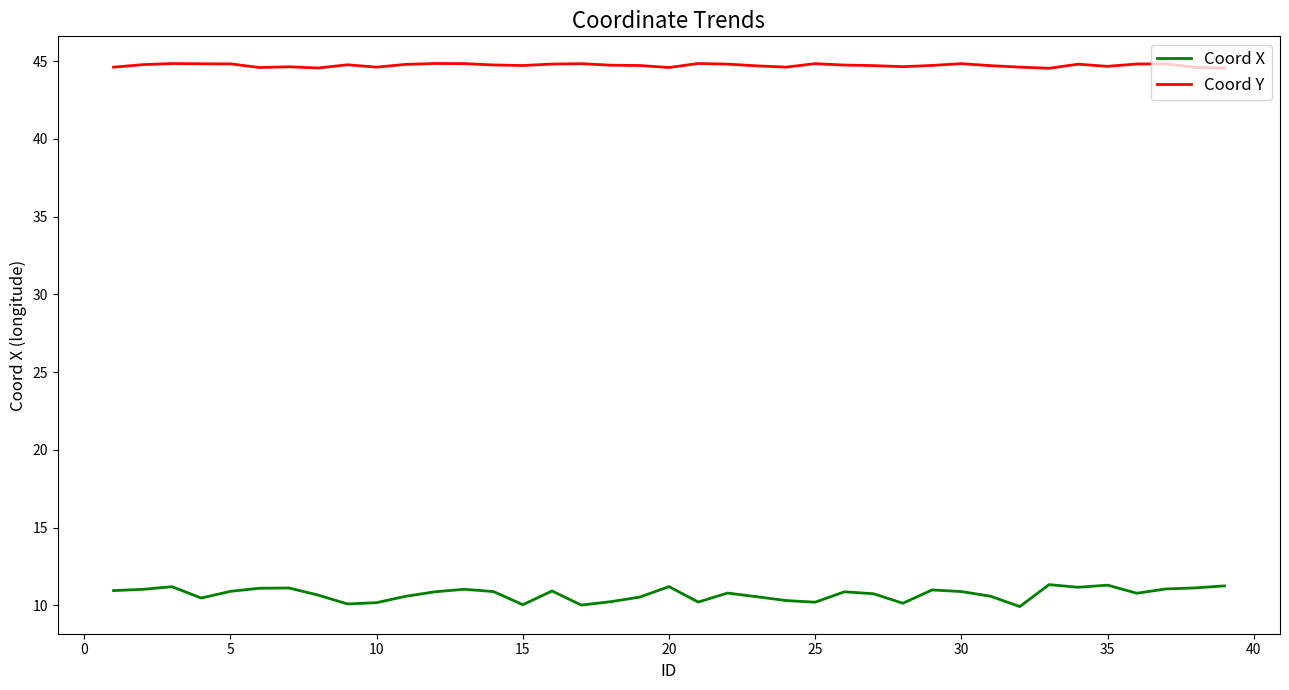

What is the minimum value for Coord X?

9.9